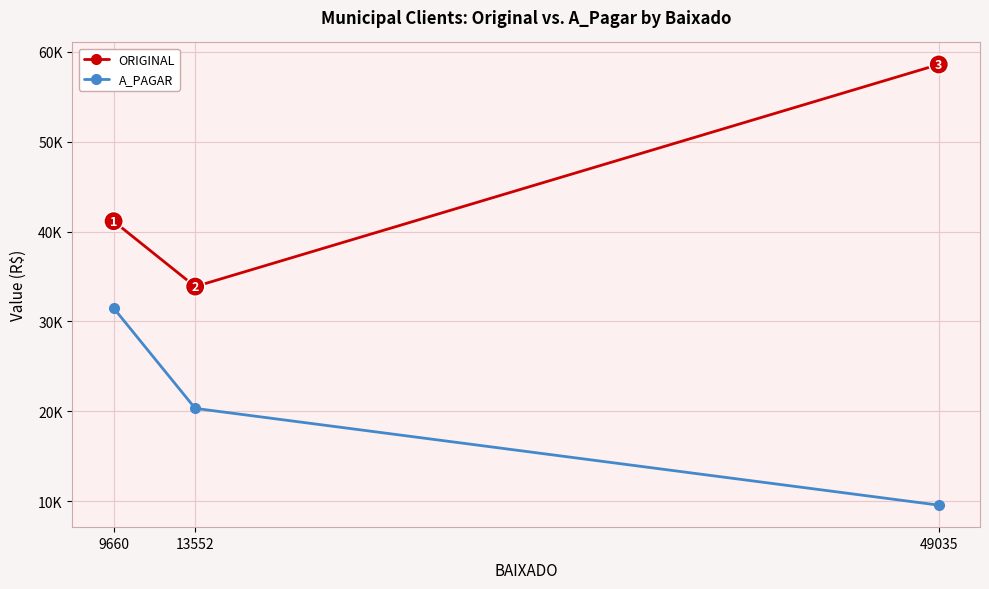

What are all the series names shown in the legend?

ORIGINAL, A_PAGAR